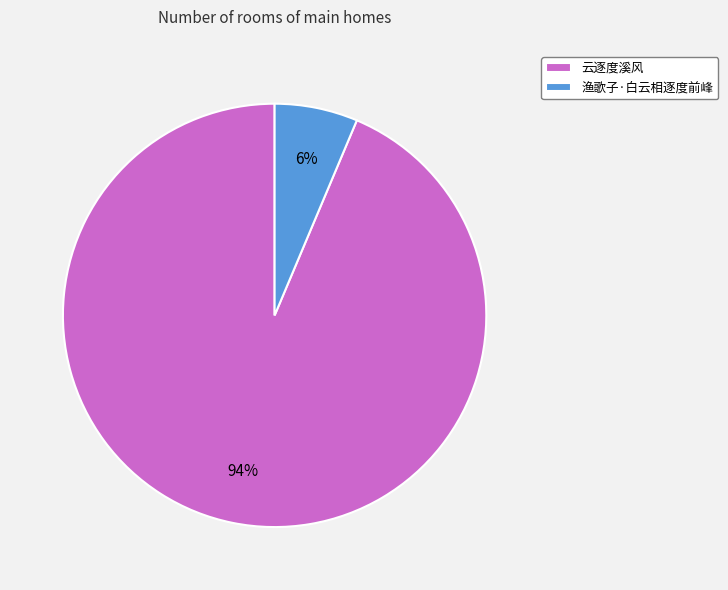

The 渔歌子·白云相逐度前峰 slice represents 6% of the pie. True or false?

True